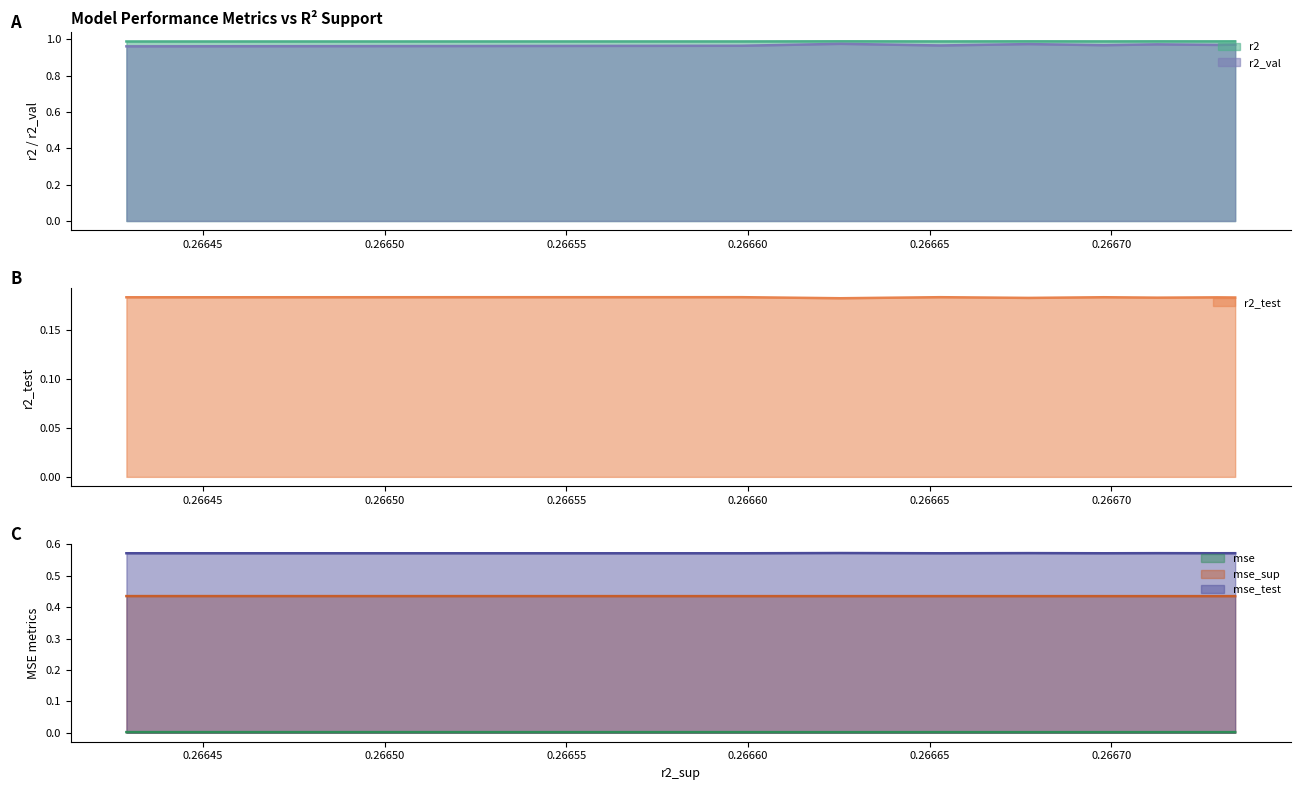

What is the value of the r2 point at the 8th from the left?

1.0